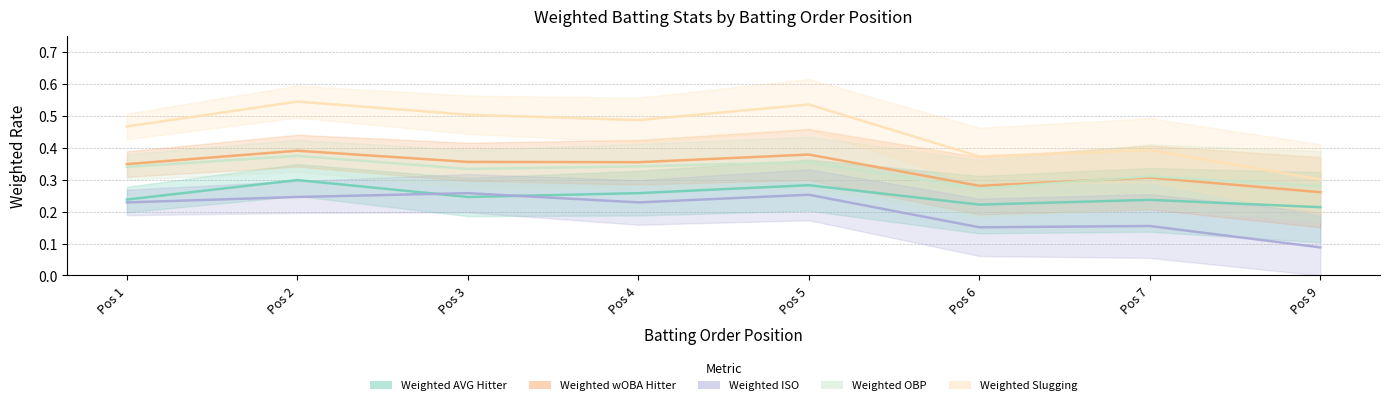

Reading left to right, list all the values displayed in this chart.

Weighted AVG Hitter: 0.2	0.3	0.2	0.3	0.3	0.2	0.2	0.2
Weighted wOBA Hitter: 0.3	0.4	0.4	0.4	0.4	0.3	0.3	0.3
Weighted ISO: 0.2	0.2	0.3	0.2	0.3	0.2	0.2	0.1
Weighted OBP: 0.3	0.4	0.3	0.3	0.4	0.3	0.3	0.3
Weighted Slugging: 0.5	0.5	0.5	0.5	0.5	0.4	0.4	0.3